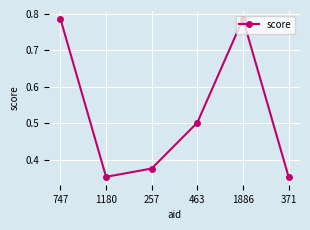

Is it true that the value at 463 is 0.5?

True